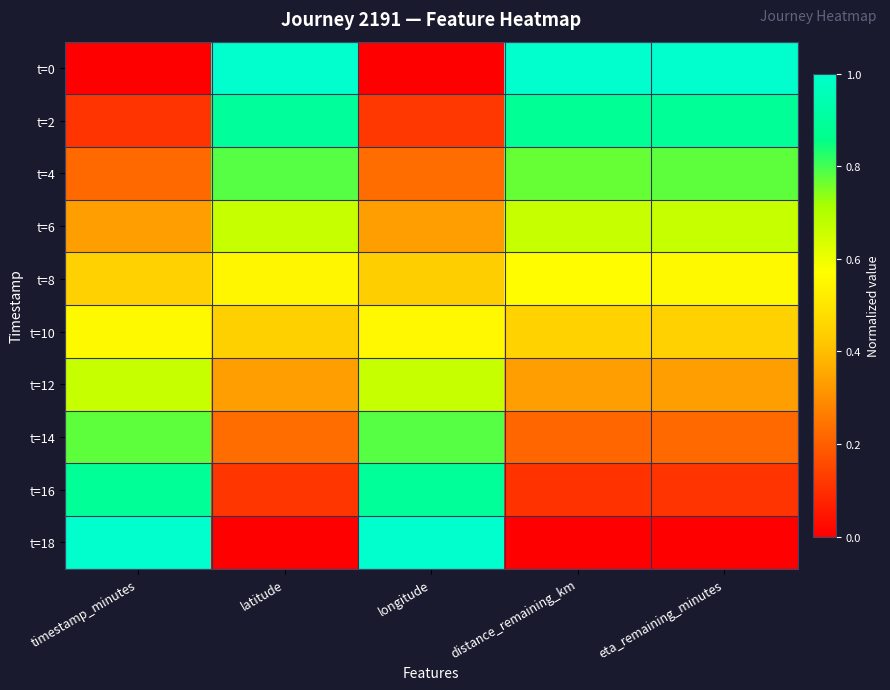

At how many categories does at least one series exceed 0?

5